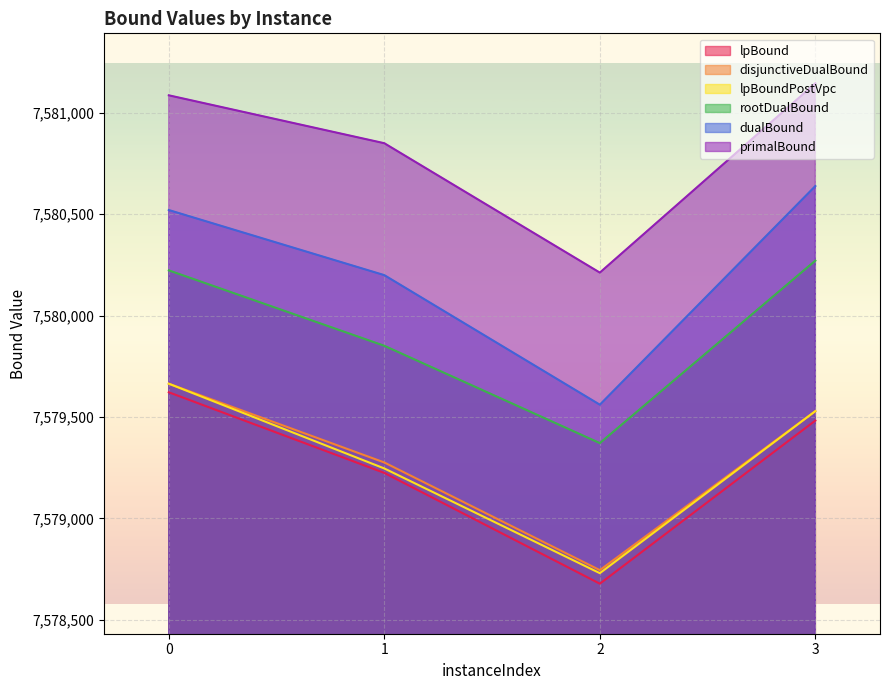

Count the number of categories in the chart.

4